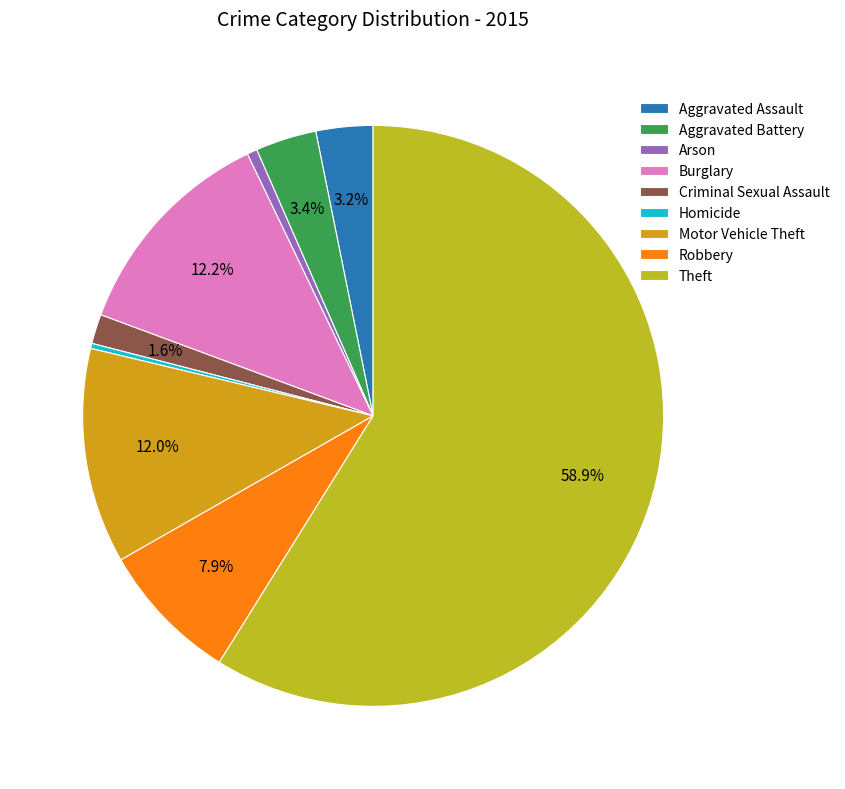

What percentage is the Arson slice, to the nearest percent?

1%